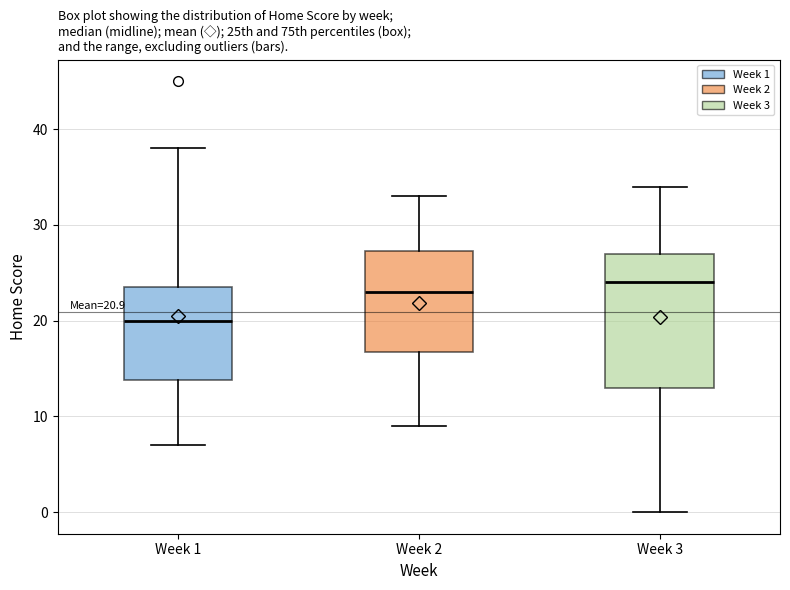

Which box has the highest median line?

Week 3